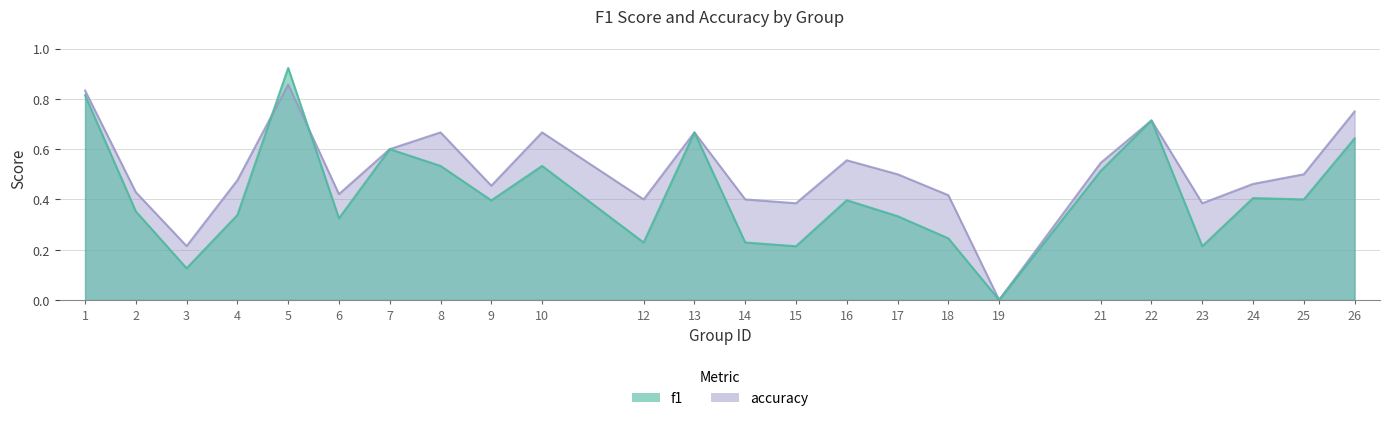

The value of f1 at 17 is 0.4. True or false?

False